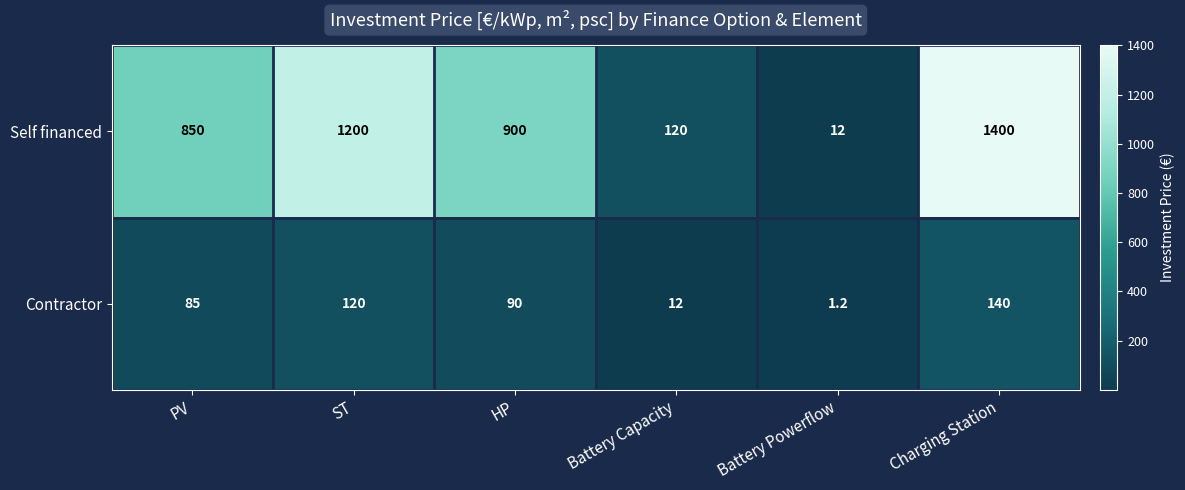

At which label does Contractor first exceed 90?

ST